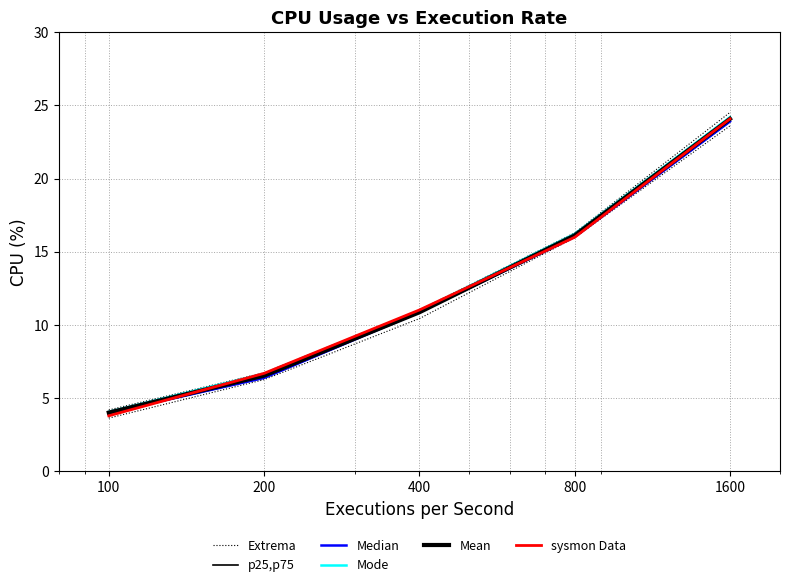

What is the value of the Mode point at the 5th from the left?

24.2